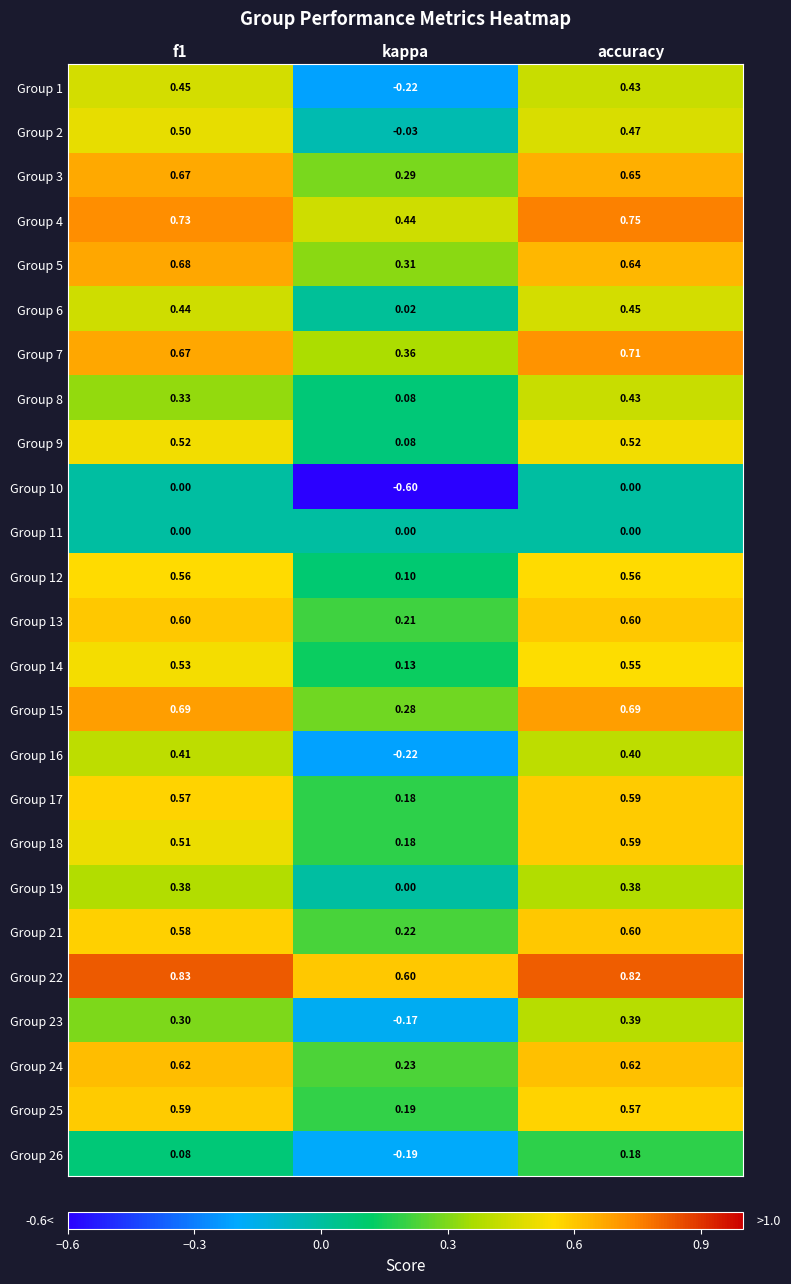

Which label corresponds to the smallest value in the chart?

kappa